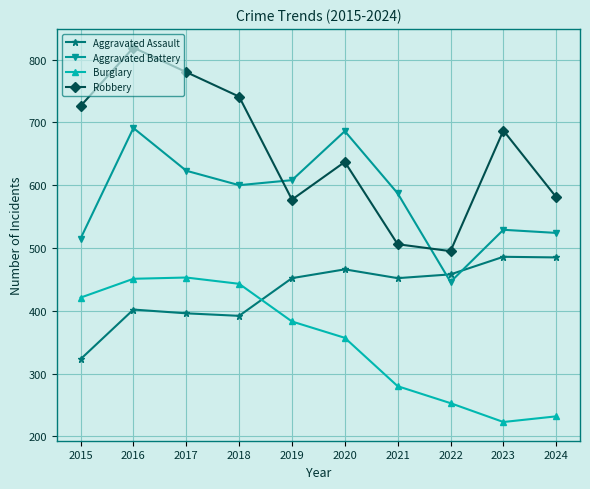

List the series in order of their overall mean, lowest first.

Burglary, Aggravated Assault, Aggravated Battery, Robbery